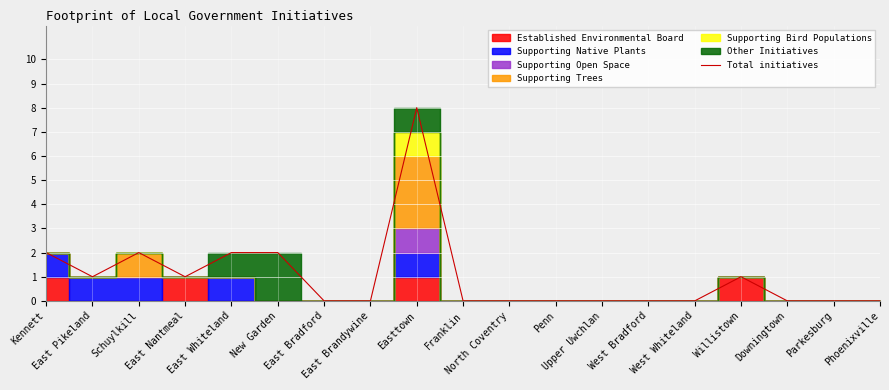

Reading right to left, extract all data points from this chart.

Phoenixville=0	Parkesburg=0	Downingtown=0	Willistown=1	West Whiteland=0	West Bradford=0	Upper Uwchlan=0	Penn=0	North Coventry=0	Franklin=0	Easttown=8	East Brandywine=0	East Bradford=0	New Garden=2	East Whiteland=2	East Nantmeal=1	Schuylkill=2	East Pikeland=1	Kennett=2